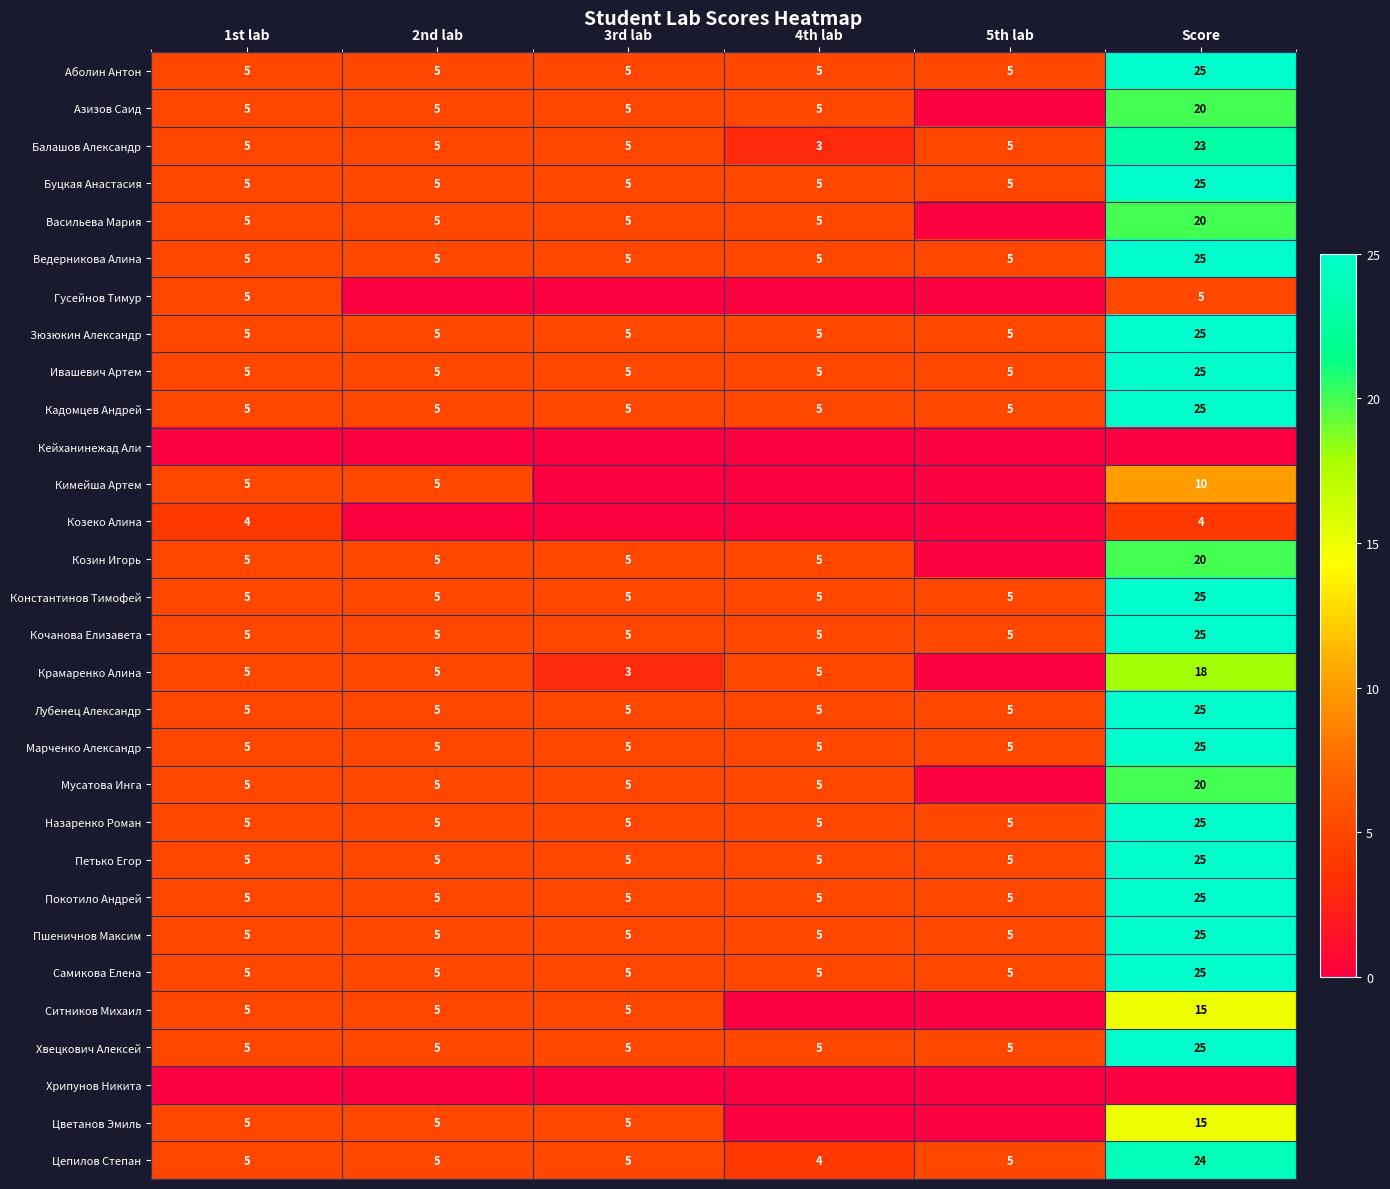

How many data points in Ведерникова Алина are above 5?

1